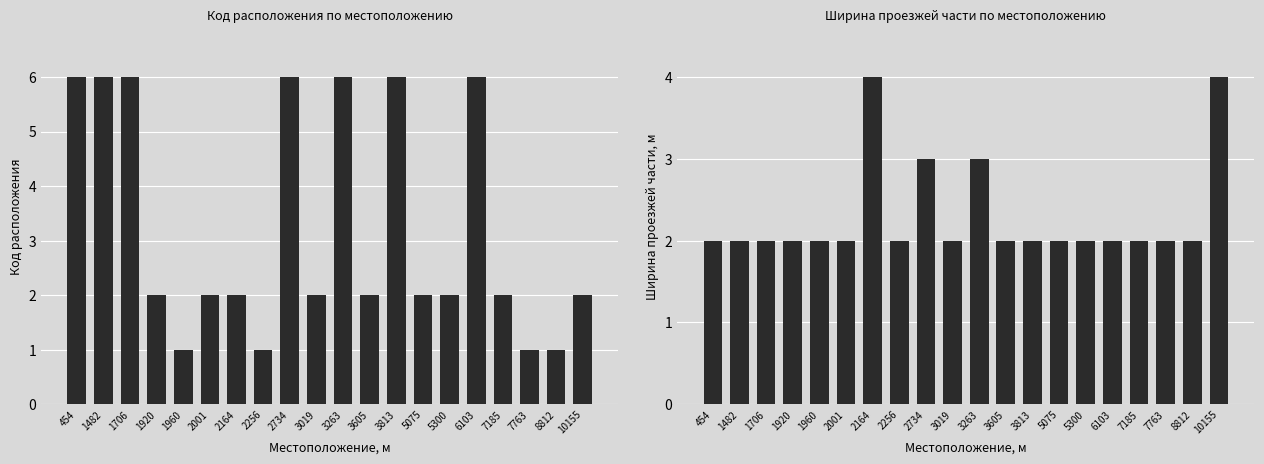

What are all the series names shown in the legend?

Код расположения, Ширина проезжей части, м